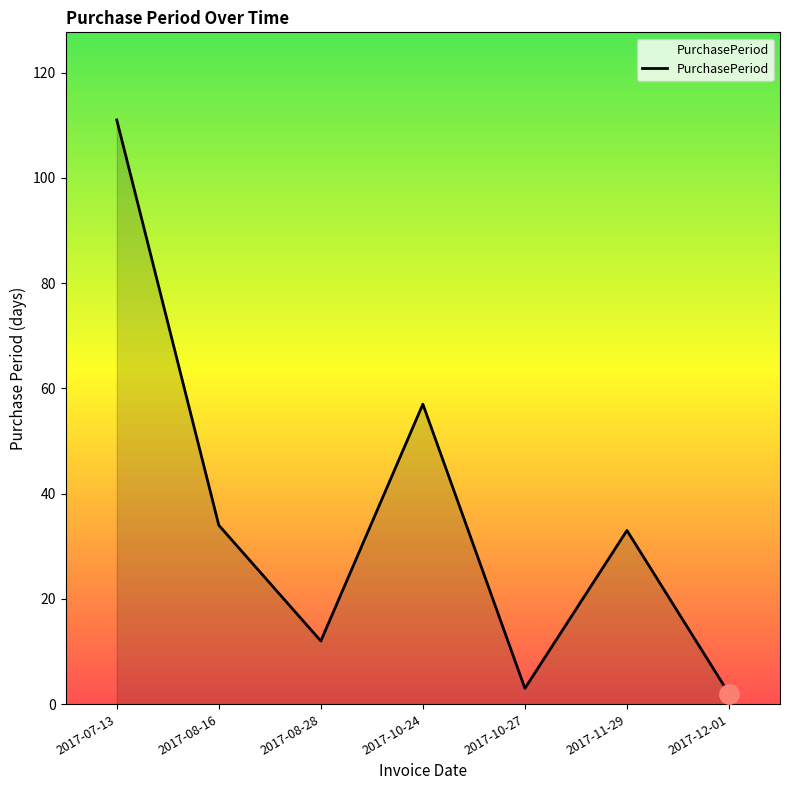

What is the greatest value displayed?

111